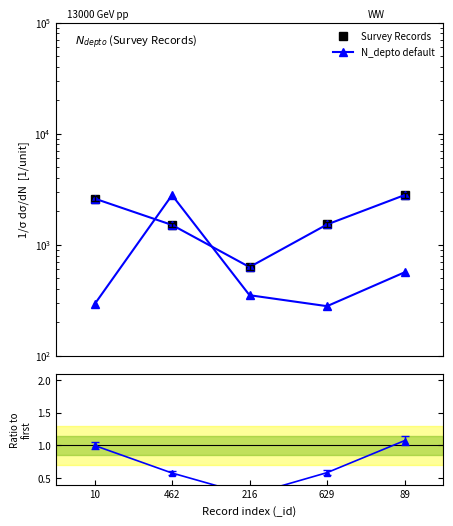

What position from the right is 89?

1